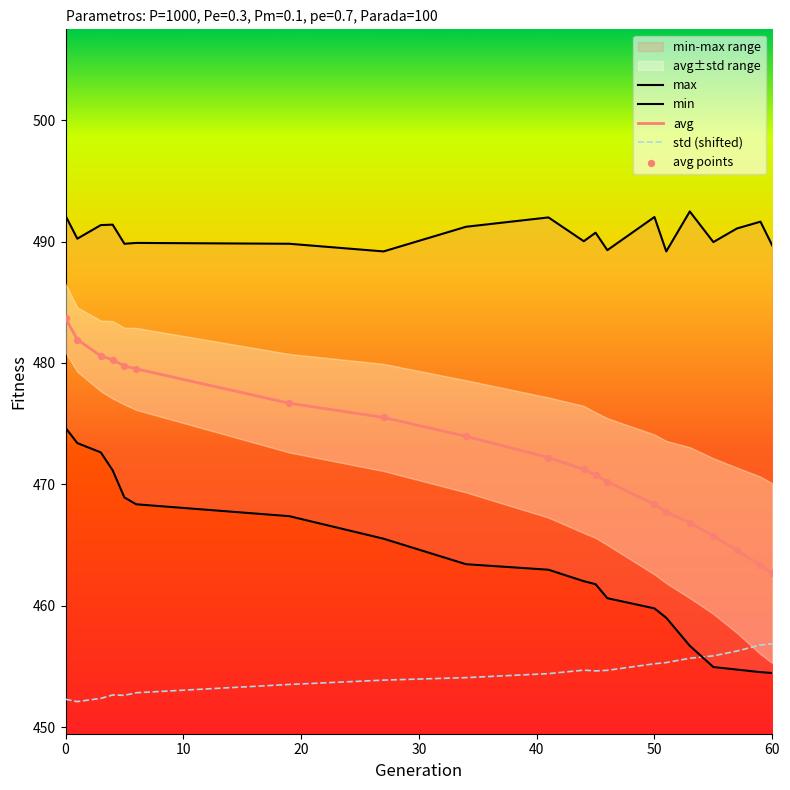

Which series contains the highest Y value?

max